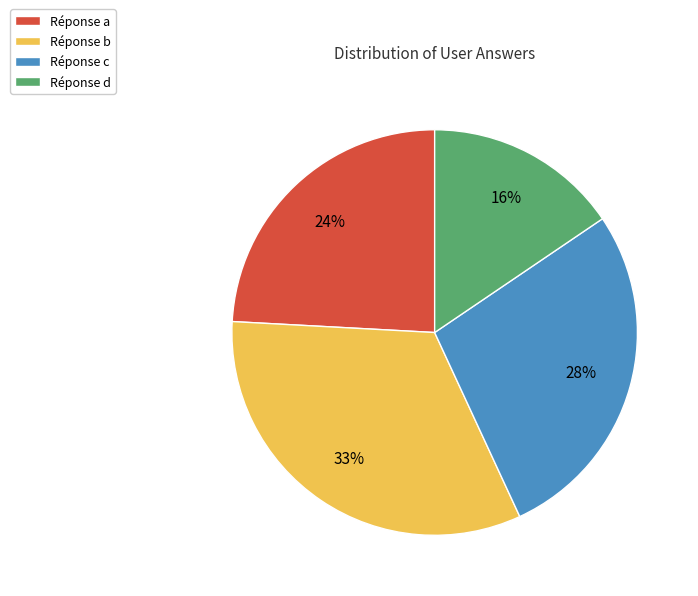

What is the ratio of the value at Réponse b to the value at Réponse c?

1.2